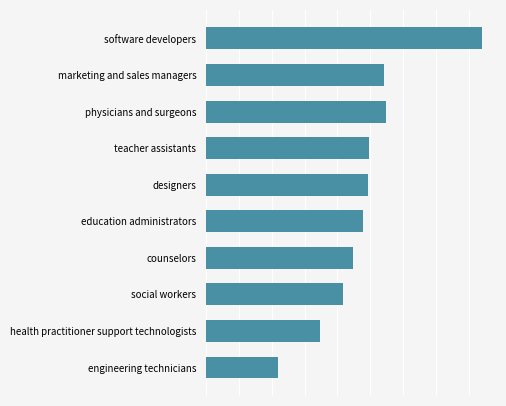

What is the smallest value displayed?

439